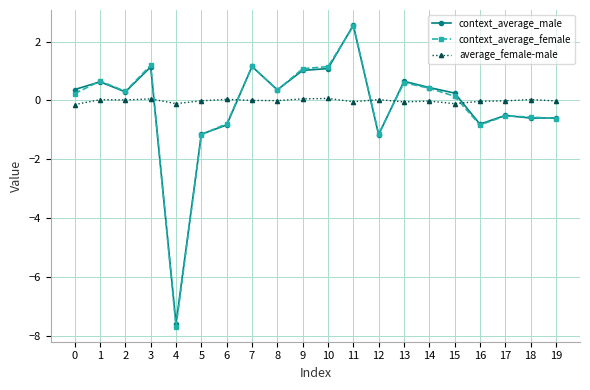

What is the difference between the second highest and second lowest values in the context_average_female series?

2.4